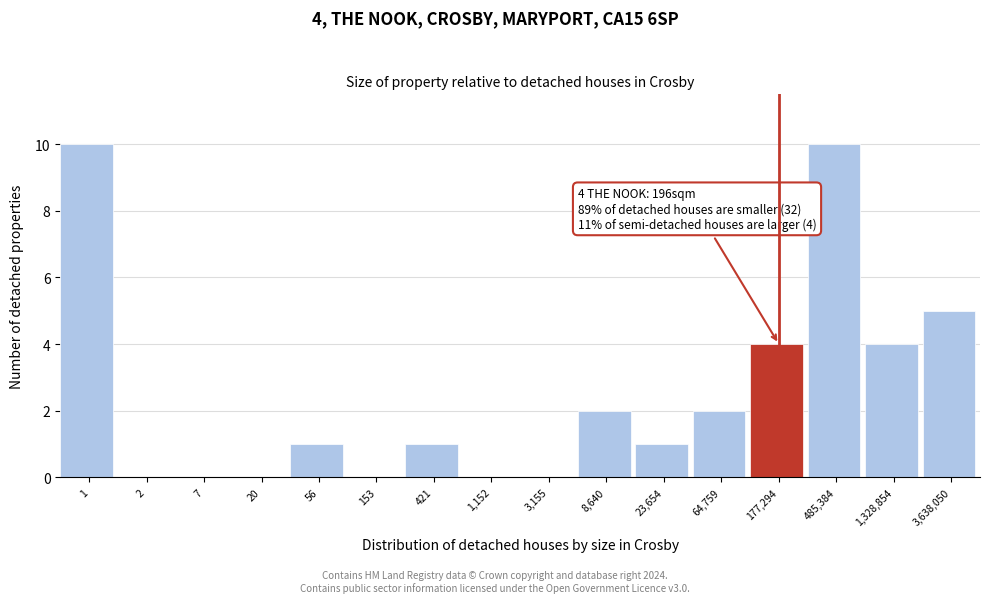

Reading left to right, extract all data points from this chart.

1=10	2=0	7=0	20=0	56=1	153=0	421=1	1,152=0	3,155=0	8,640=2	23,654=1	64,759=2	177,294=4	485,384=10	1,328,854=4	3,638,050=5